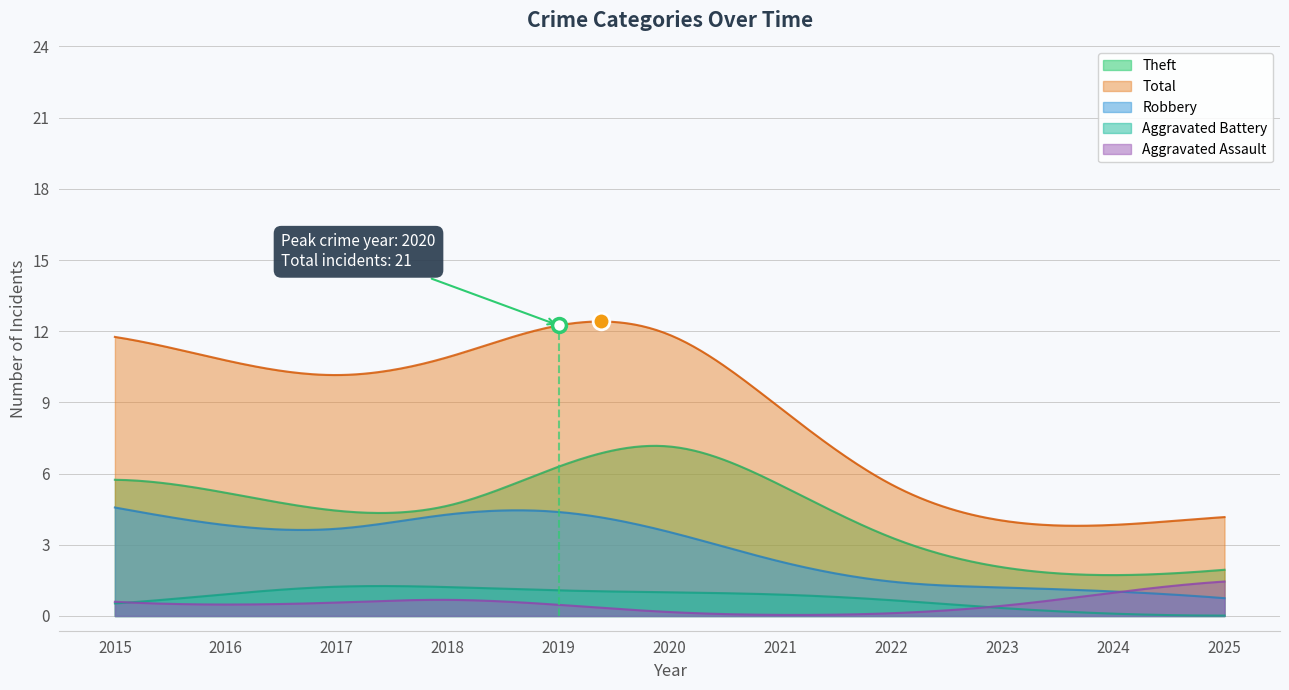

At how many categories does at least one series exceed 2?

11